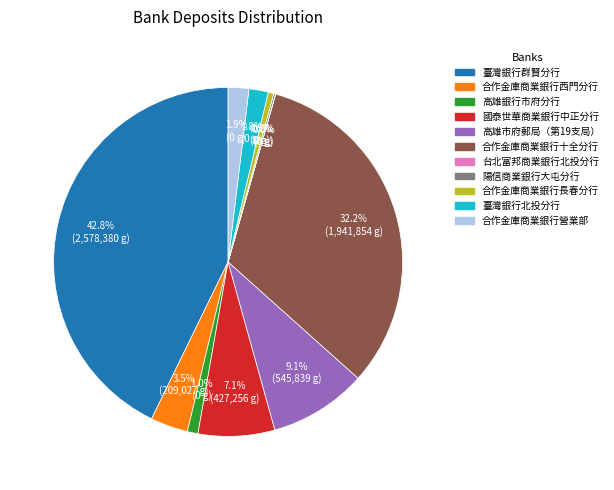

Which slice is the largest?

臺灣銀行群賢分行